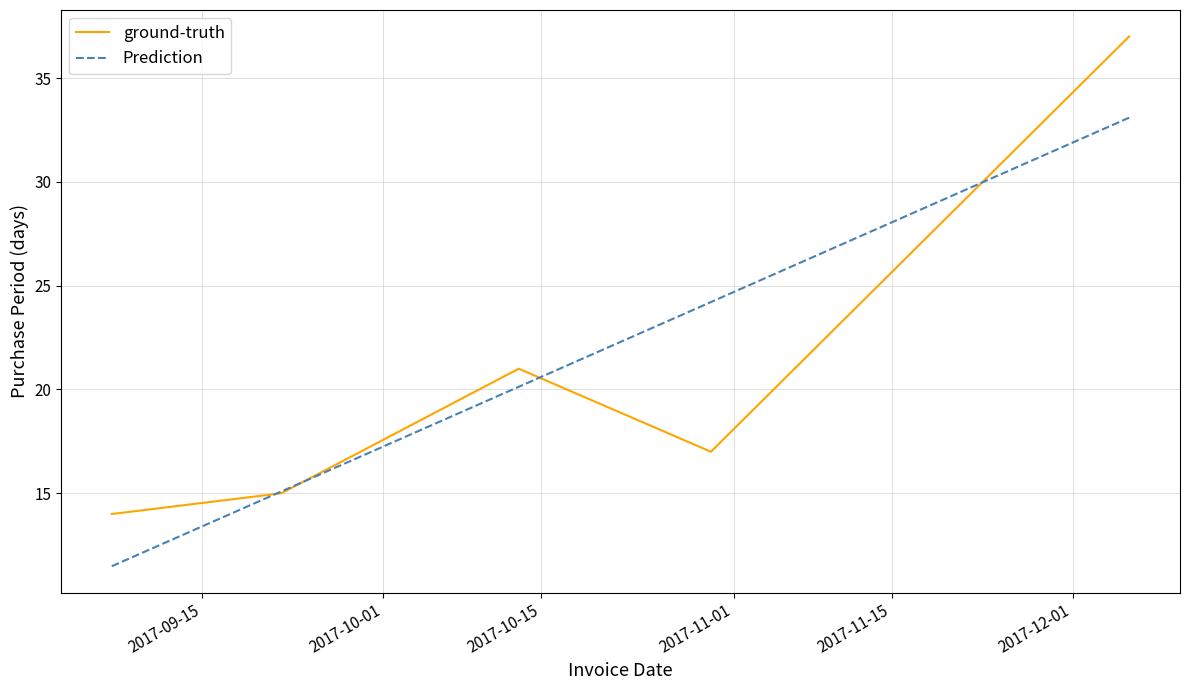

What is the maximum value for Prediction?

33.1